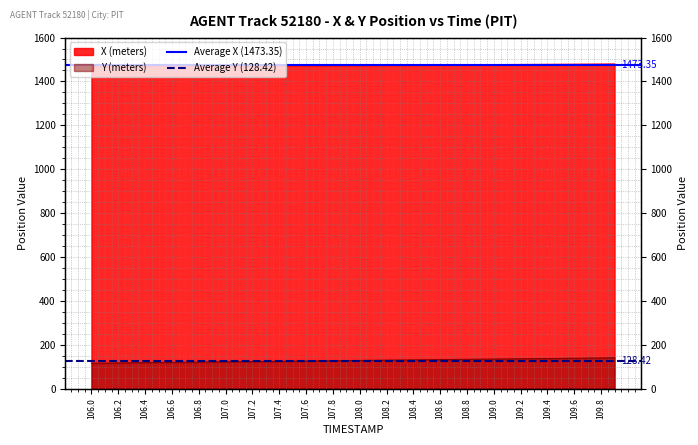

What is the value of the Average Y (128.42) point at the 1st from the left?

128.4